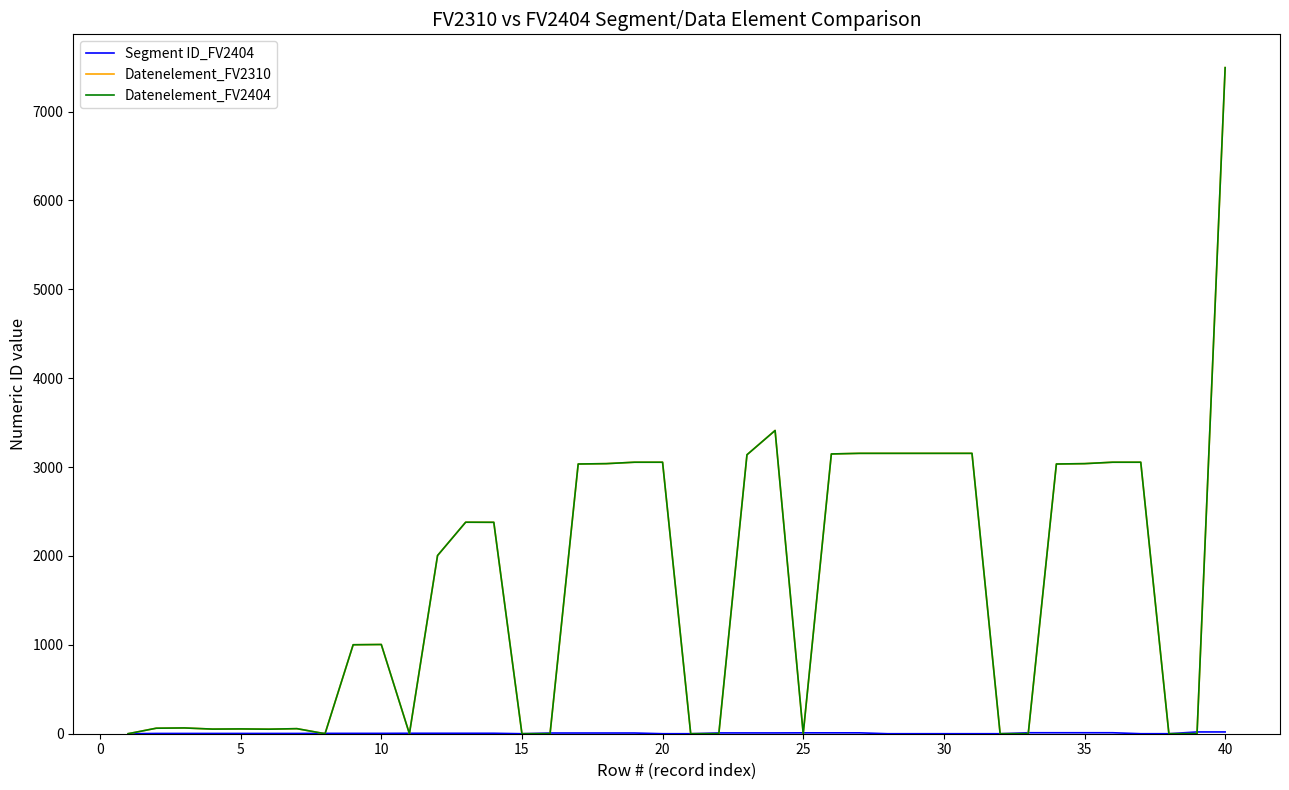

At which label is Segment ID_FV2404 closest to 10?

25